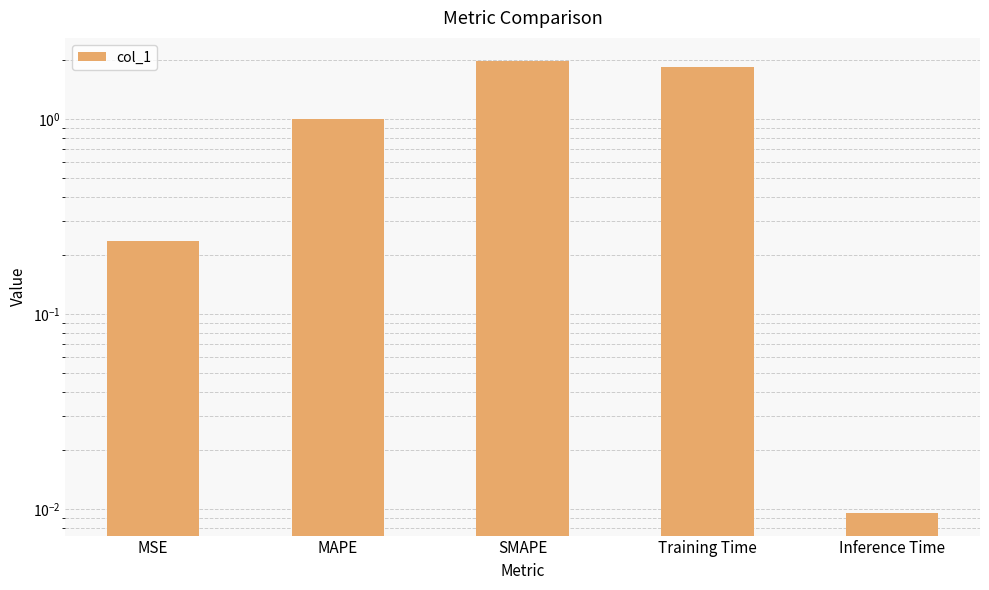

List the labels in order of value, smallest first.

Inference Time, MSE, MAPE, Training Time, SMAPE